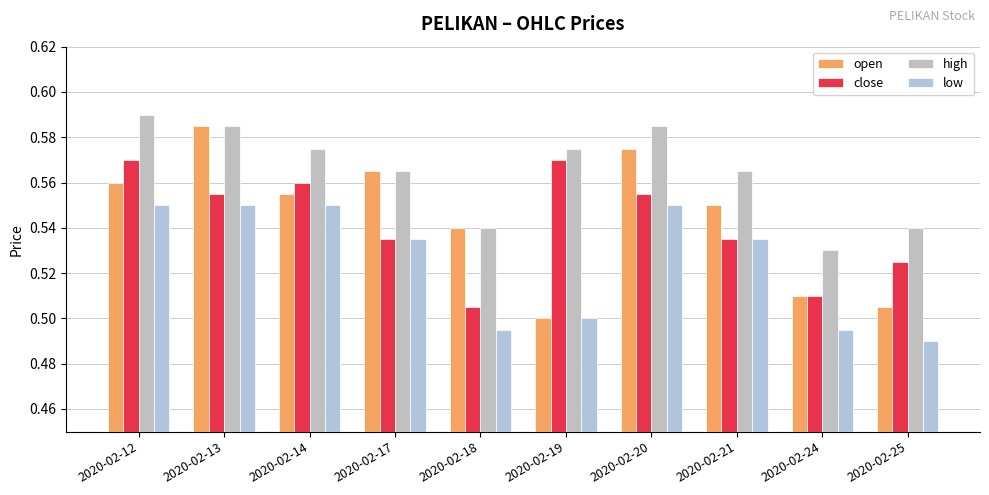

What is the difference between the maximum and minimum values in the high series?

0.1